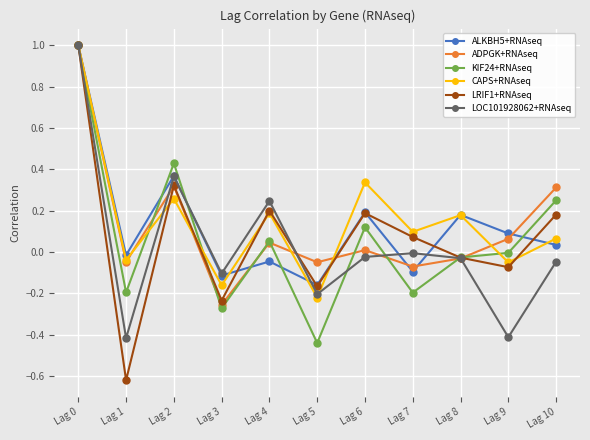

In ADPGK+RNAseq, how many points are lower than both neighbors (excluding endpoints)?

4